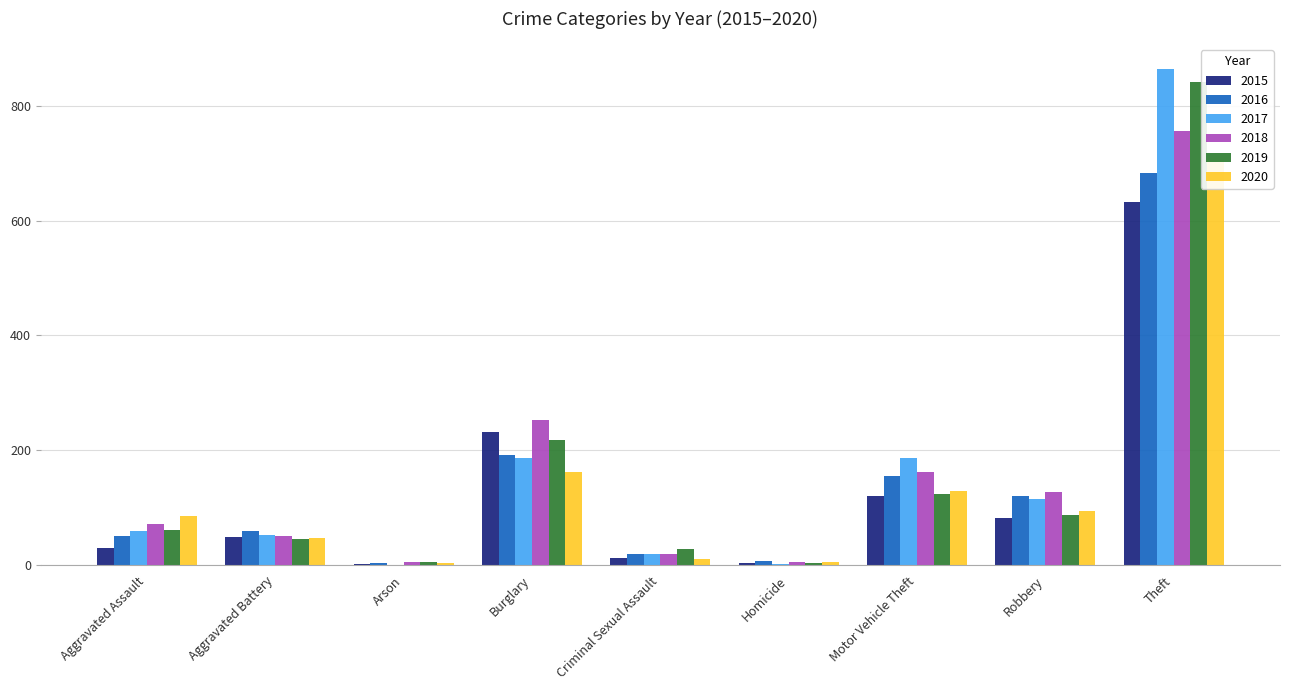

How many values in the 2016 series are below 59?

4